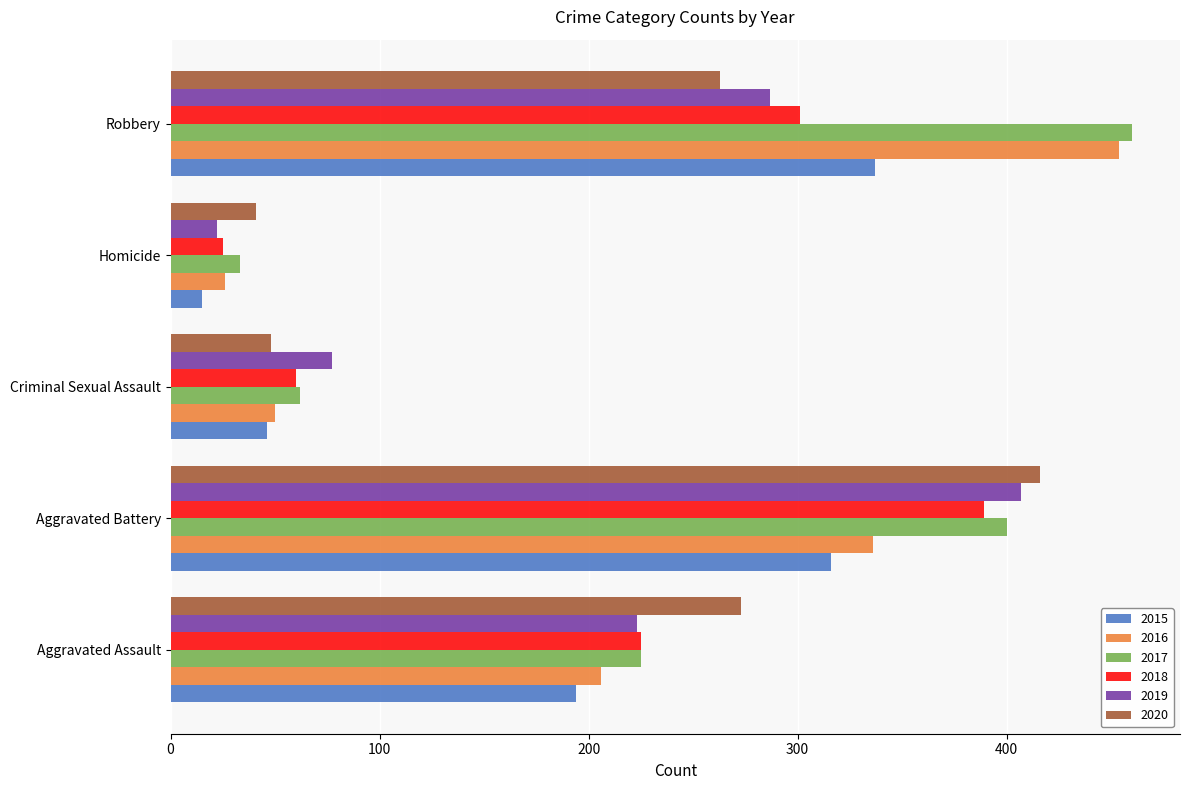

Which series has the largest range (max minus min)?

2016